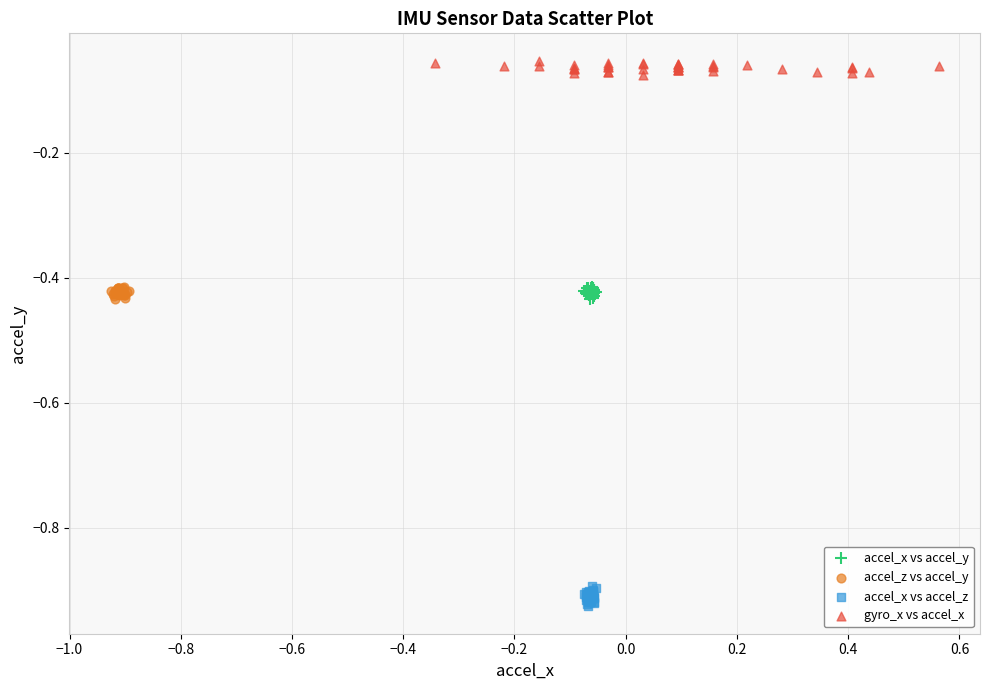

Which series contains the lowest Y value?

accel_x vs accel_z